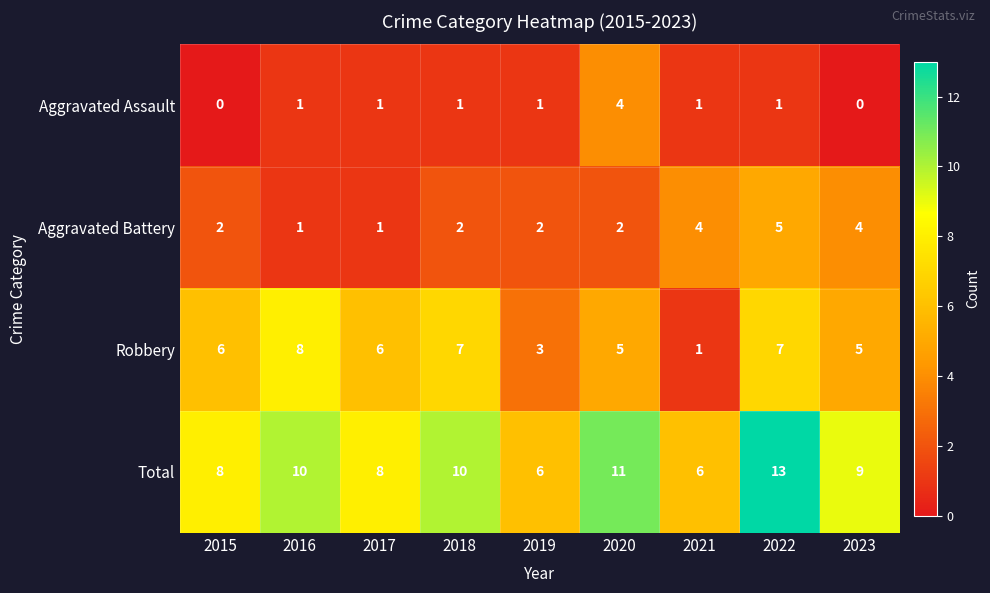

How many Robbery values are between 5 and 7?

6